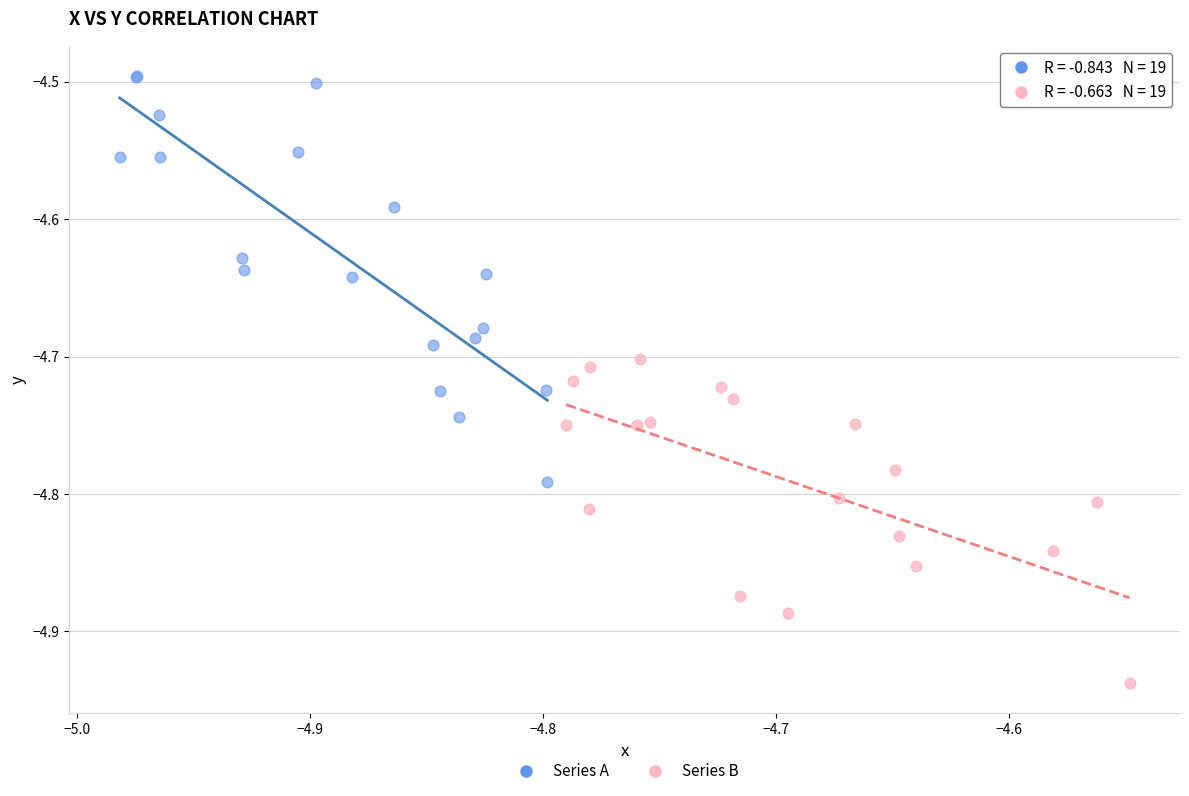

What are all the series names shown in the legend?

Series A, Series B